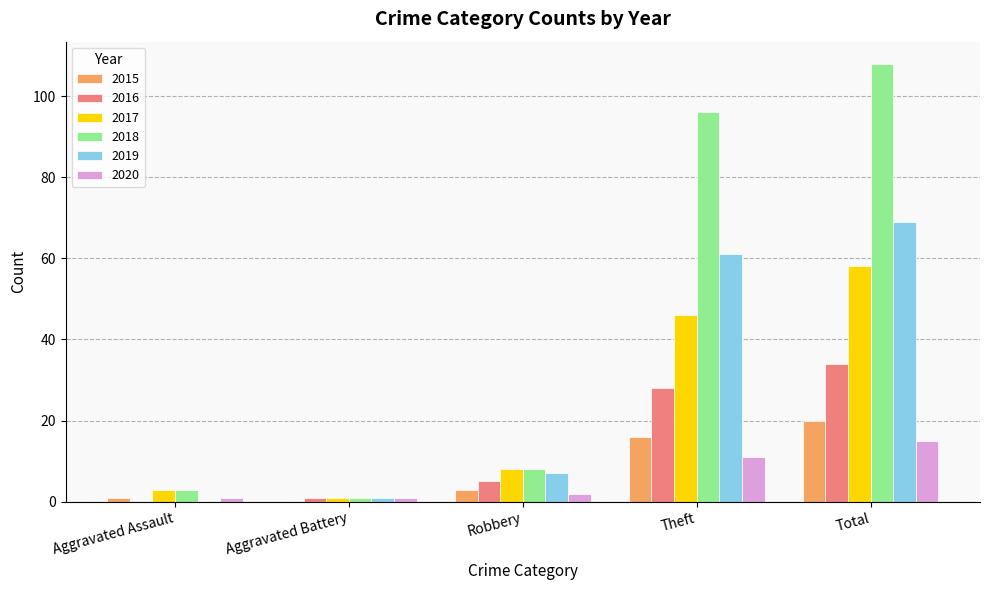

What is the average value of the 2017 series?

23